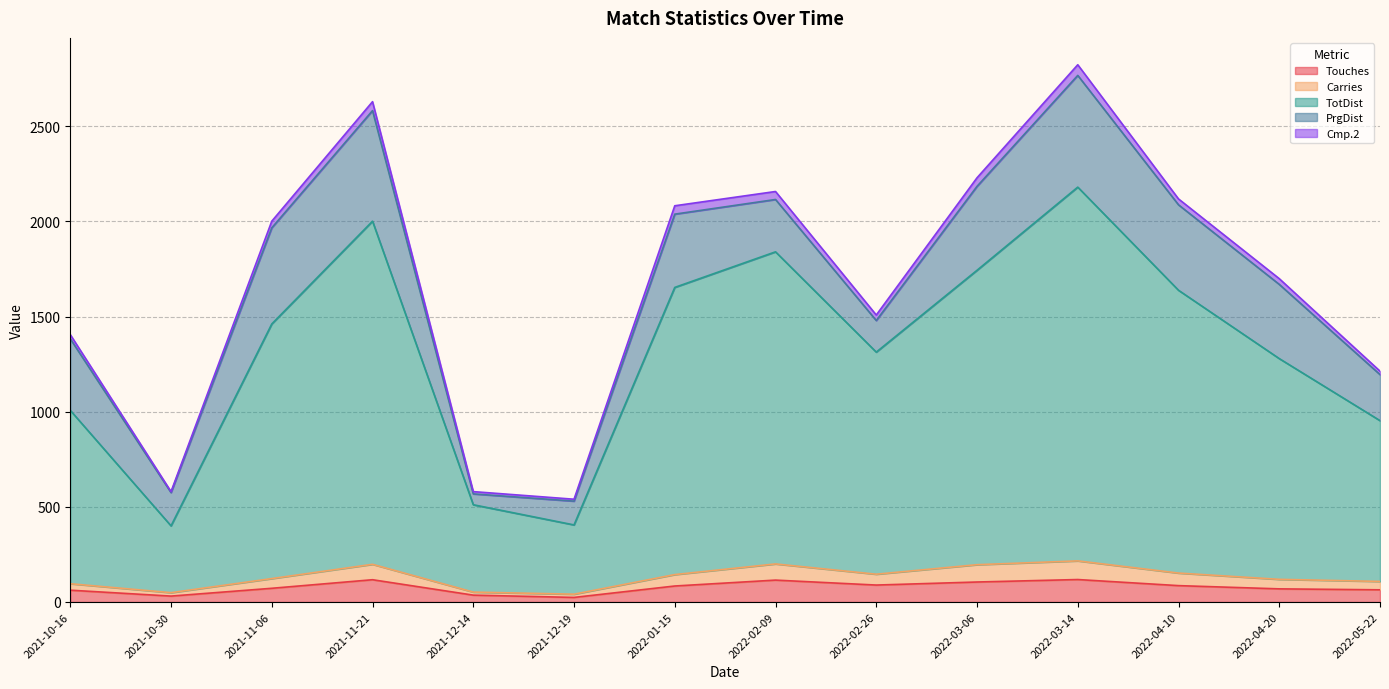

Does the chart have visible grid lines?

Yes